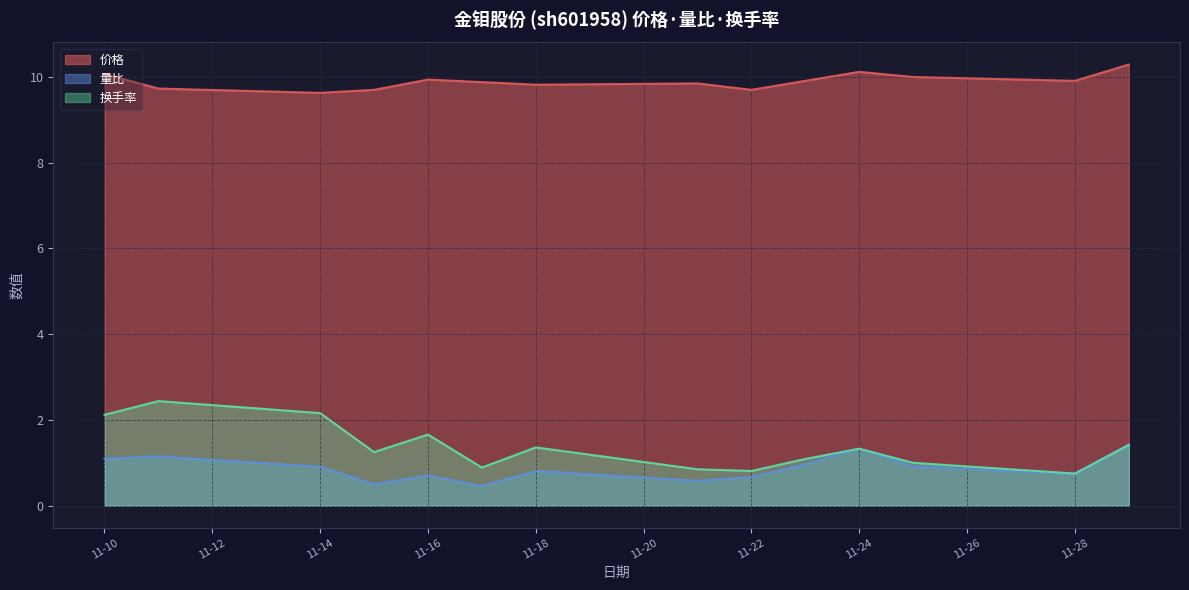

Reading left to right, what are all the values shown in this chart?

价格: 10.1	9.7	9.6	9.7	9.9	9.9	9.8	9.8	9.7	9.9	10.1	10.0	9.9	10.3
量比: 1.1	1.1	0.9	0.5	0.7	0.5	0.8	0.6	0.7	1.0	1.3	0.9	0.7	1.4
换手率: 2.1	2.4	2.2	1.2	1.7	0.9	1.4	0.8	0.8	1.1	1.3	1.0	0.8	1.4